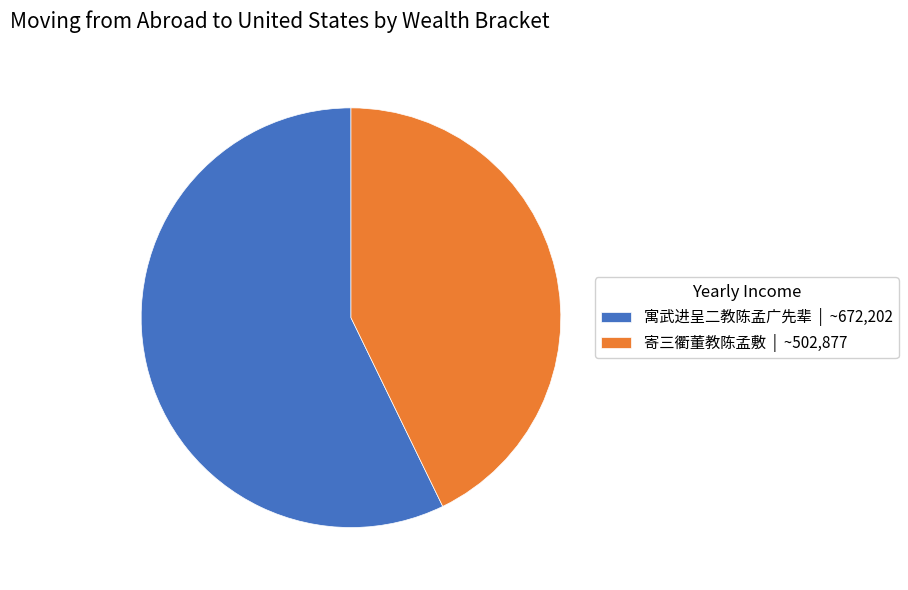

Rank the categories by value from lowest to highest.

寄三衢董教陈孟敷, 寓武进呈二教陈孟广先辈